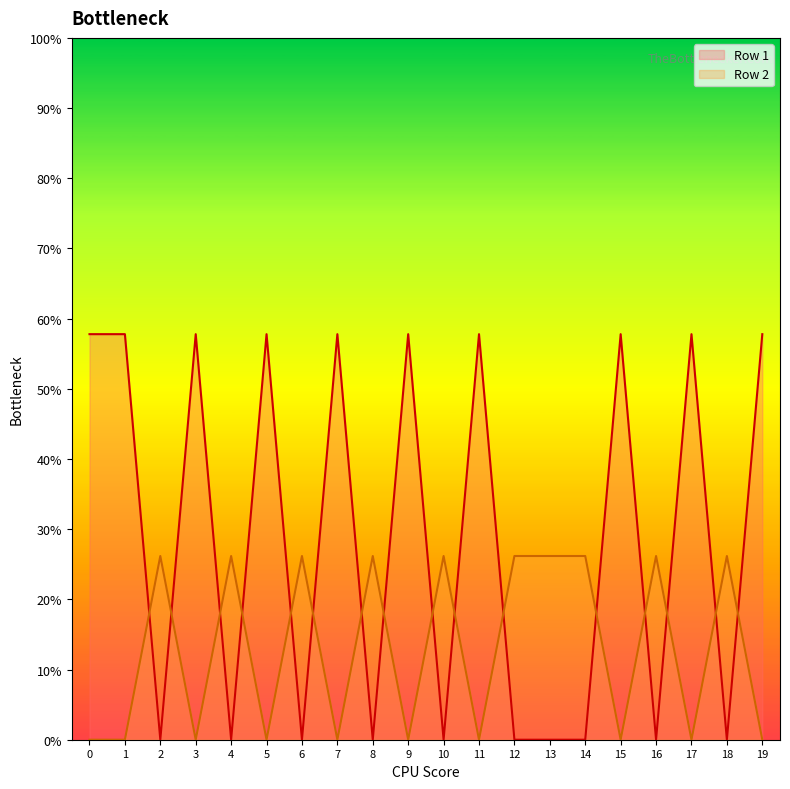

What is the maximum value shown in the chart?

0.6